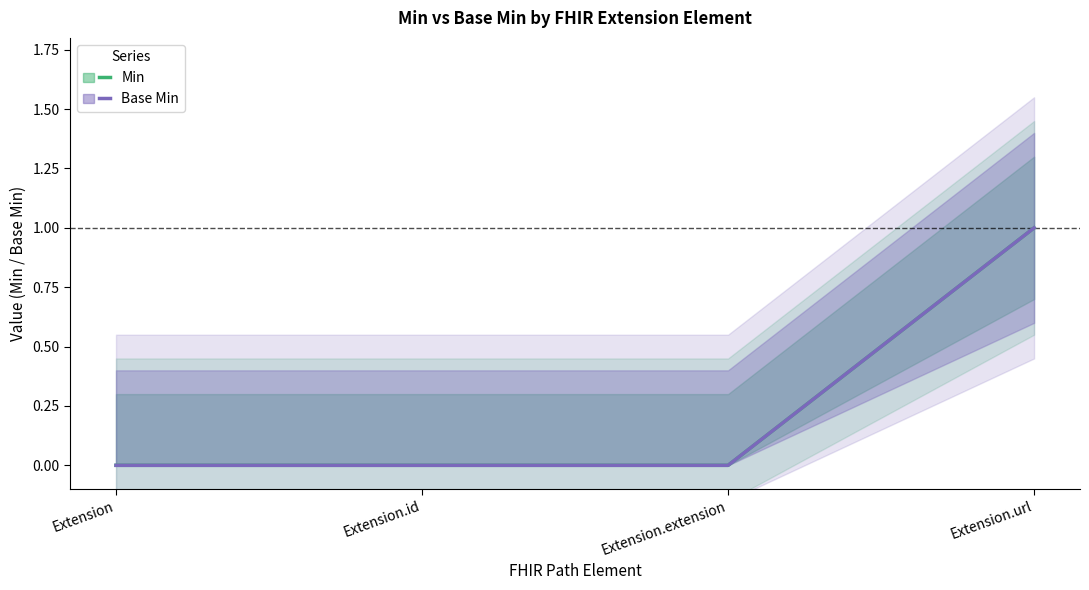

Does the chart have visible grid lines?

No